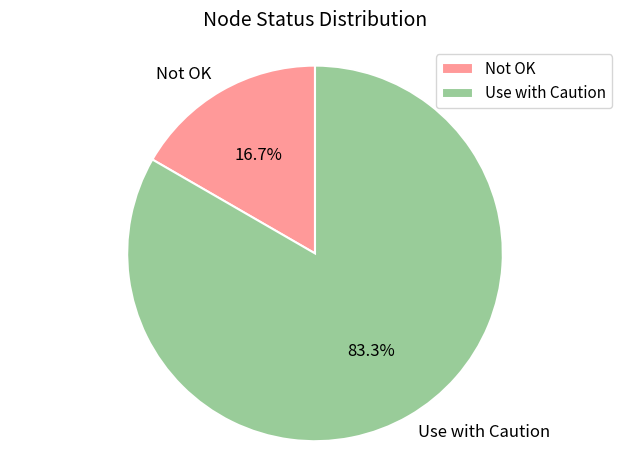

Is it true that Use with Caution is 72% of the pie?

False